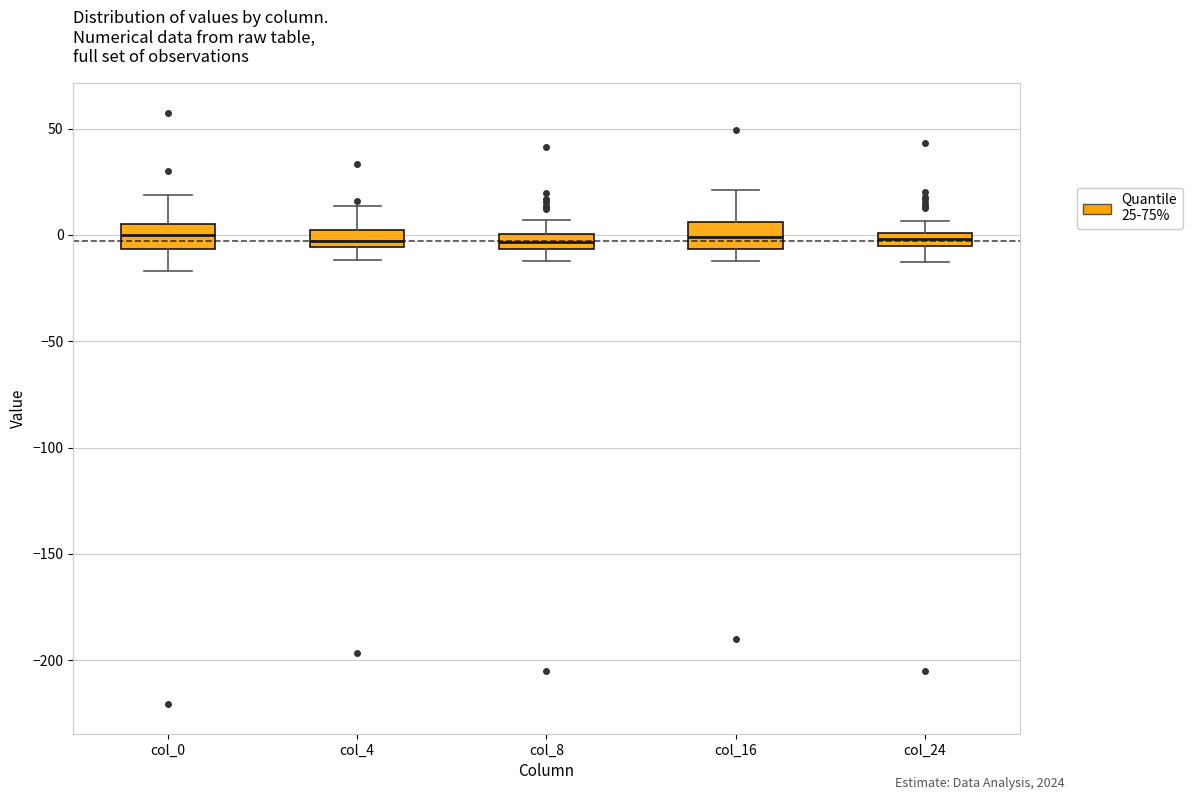

Where is the upper edge of the box for col_4 on the y-axis? The values are not printed on the chart, so give them approximately, as read against the axis.

0